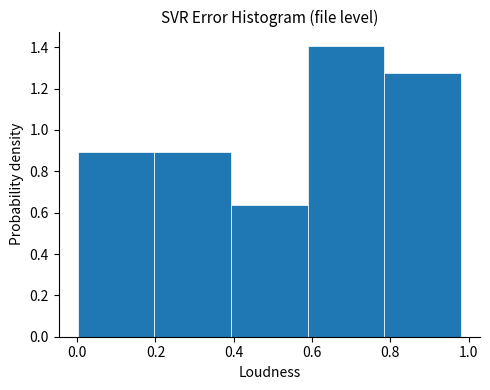

Over which range of the x-axis is the bar tallest?

0.58 to 0.78